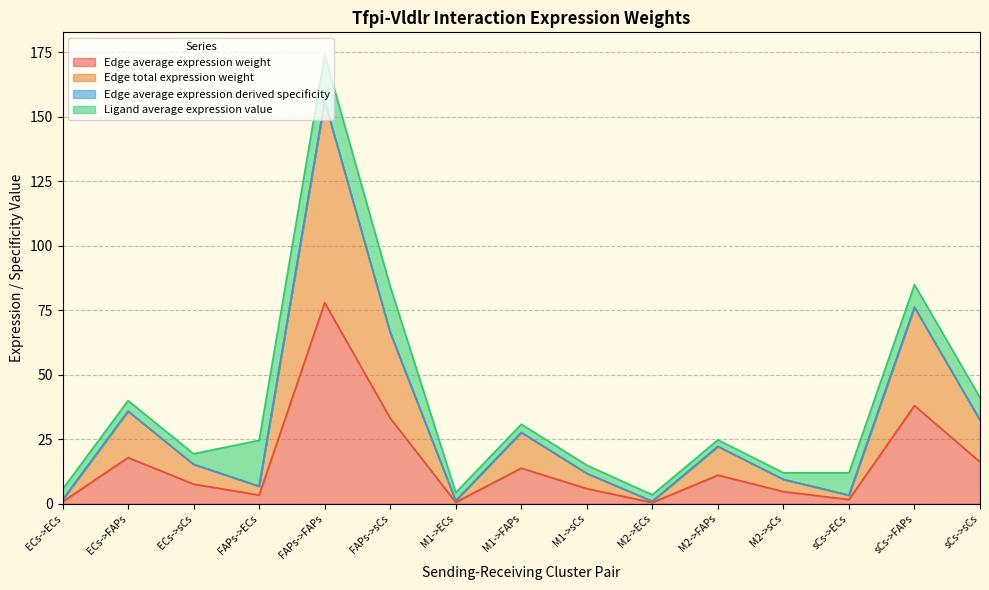

What is the label of the 5th point from the right?

M2->FAPs